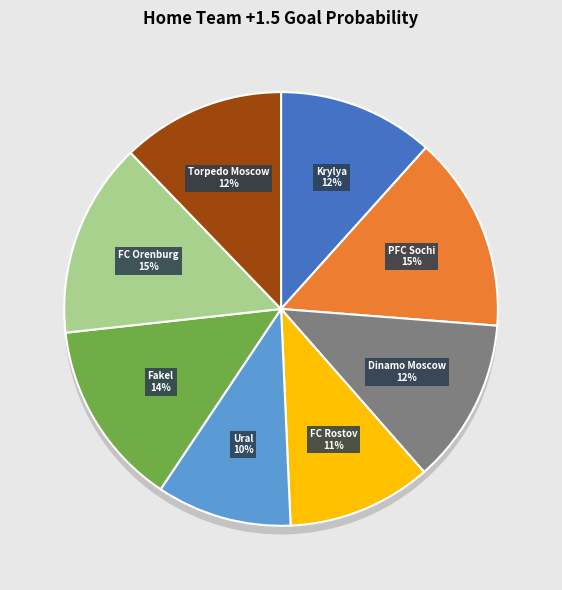

Rank the categories by value from highest to lowest.

PFC Sochi, FC Orenburg, Fakel, Dinamo Moscow, Torpedo Moscow, Krylya Sovetov Samara, FC Rostov, Ural